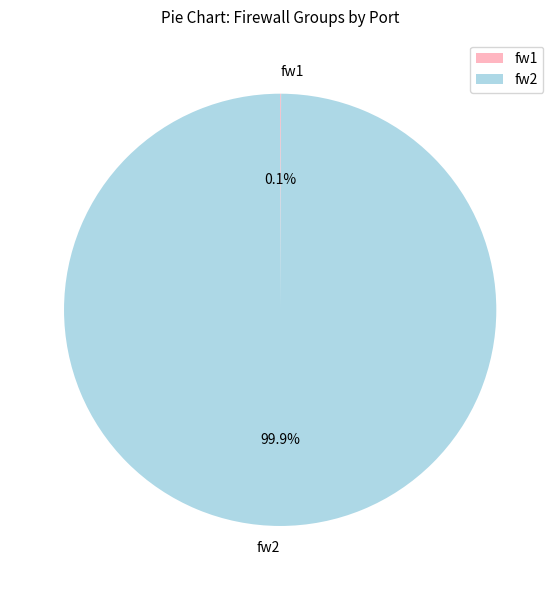

To the nearest percent, what is the difference between the largest and smallest slice percentages?

100%